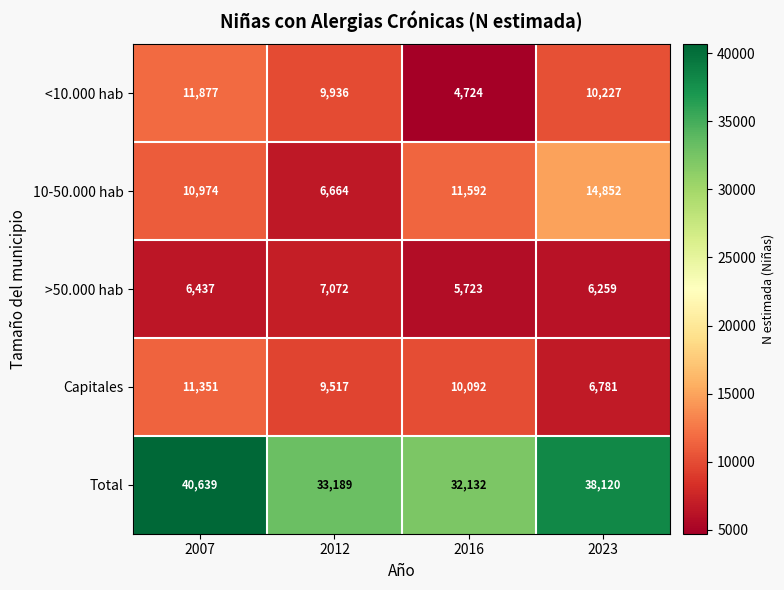

What is the difference between the highest and lowest values at 2023?

31861